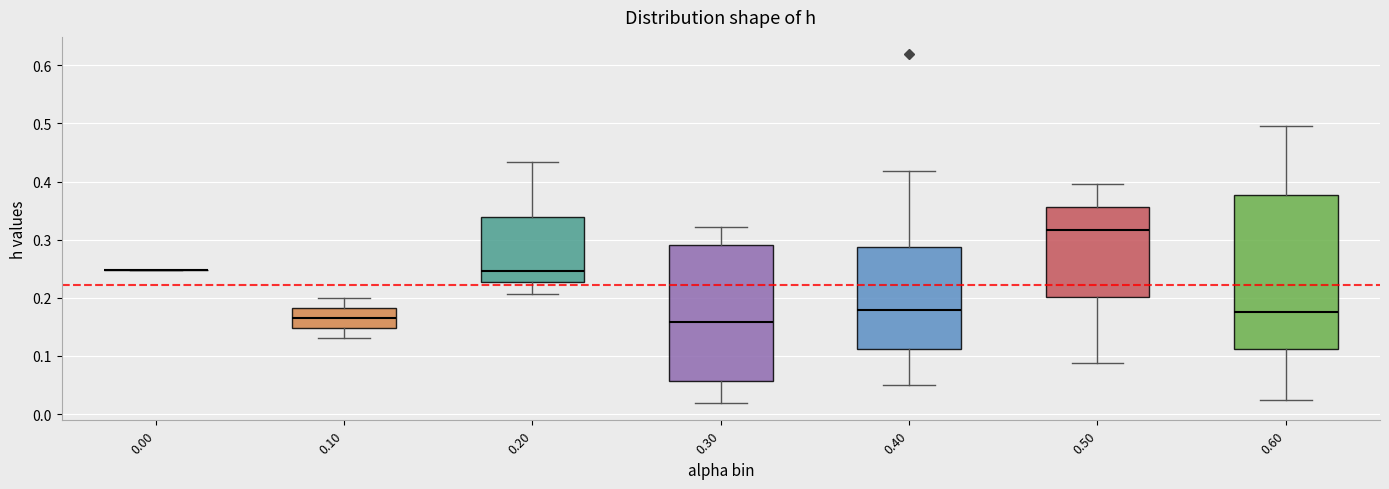

Which box is the tallest, from its lower edge to its upper edge?

0.60